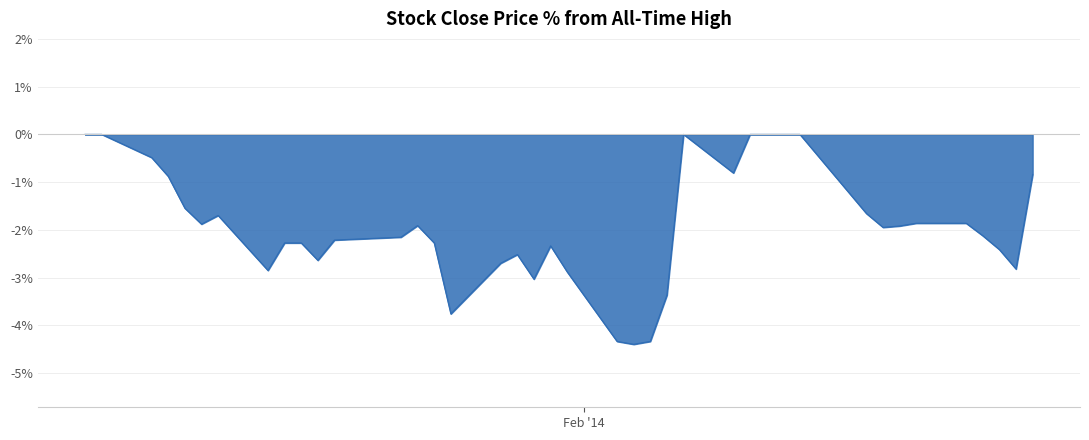

What is the difference between the maximum and minimum values?

4.4